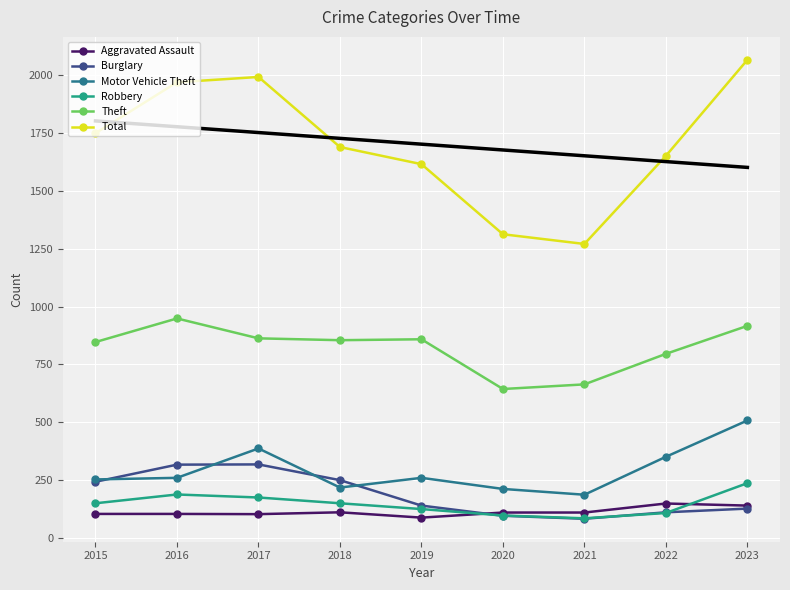

What is the maximum value for Total?

2067